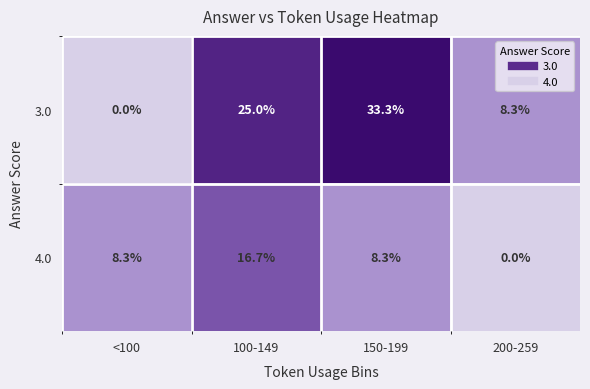

How many distinct data groups are displayed?

2